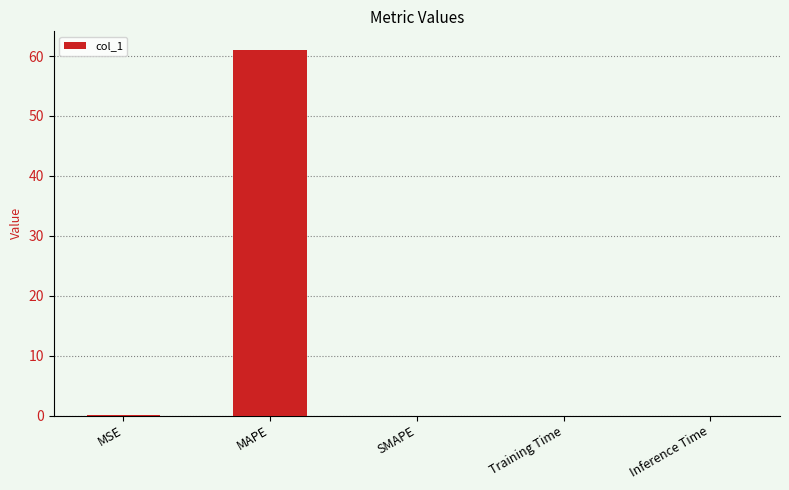

What is the maximum value shown in the chart?

61.1